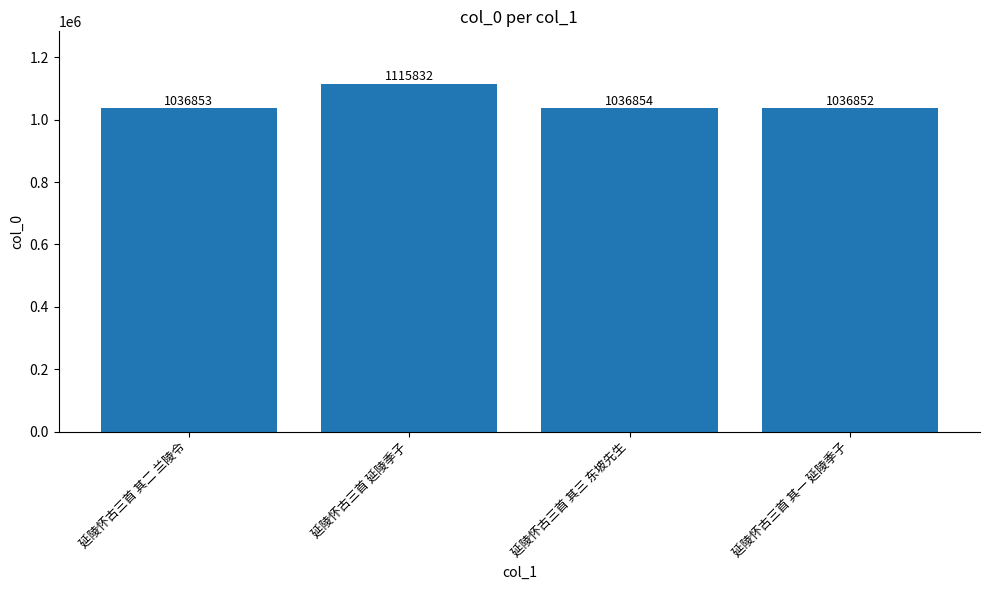

Rank the categories by value from lowest to highest.

延陵怀古三首 其一 延陵季子, 延陵怀古三首 其二 兰陵令, 延陵怀古三首 其三 东坡先生, 延陵怀古三首 延陵季子